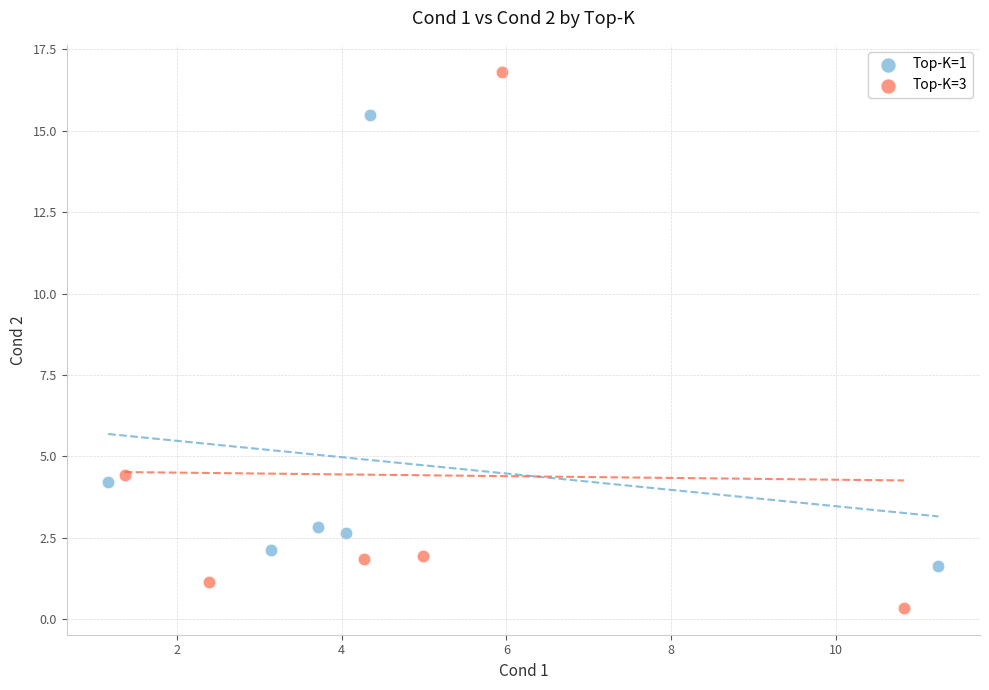

What are all the series names shown in the legend?

Top-K=1, Top-K=3